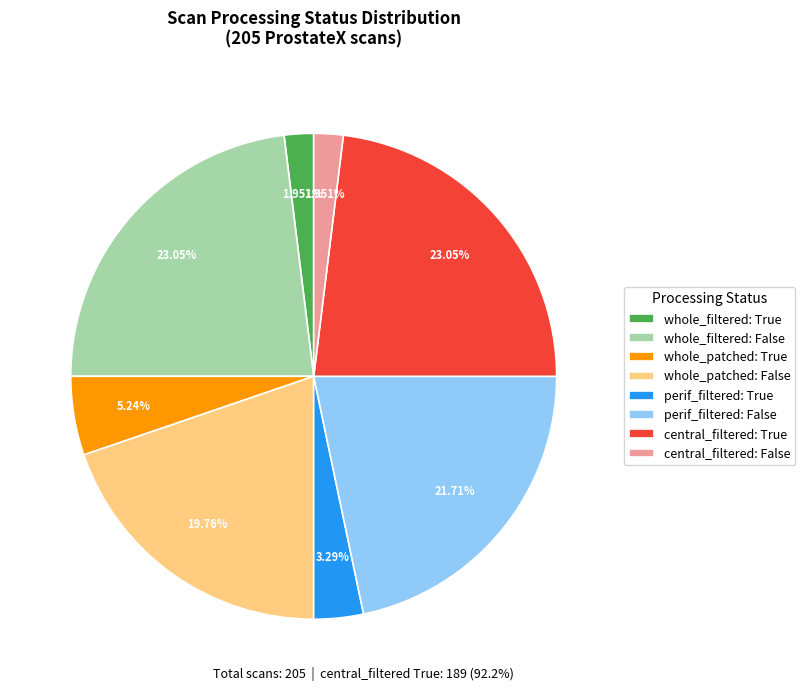

Does whole_filtered: True account for over 50% of the chart?

No